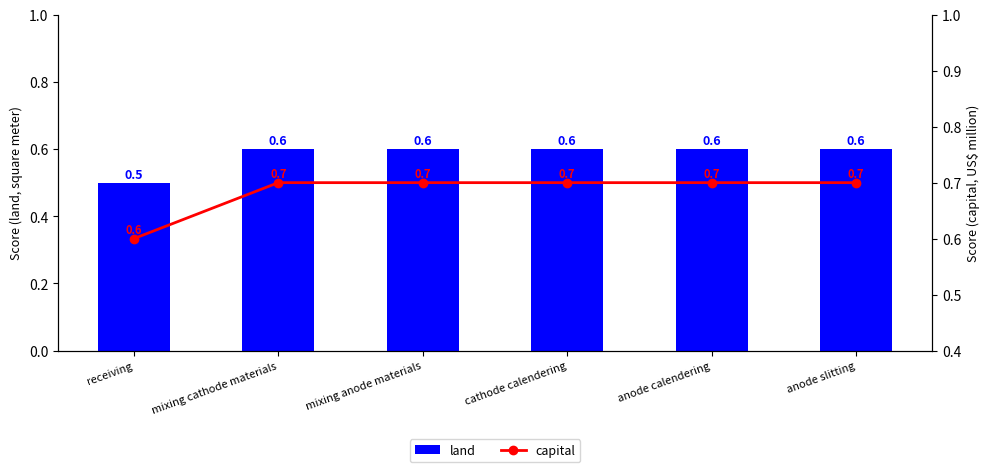

Which series has the largest total across all categories?

capital